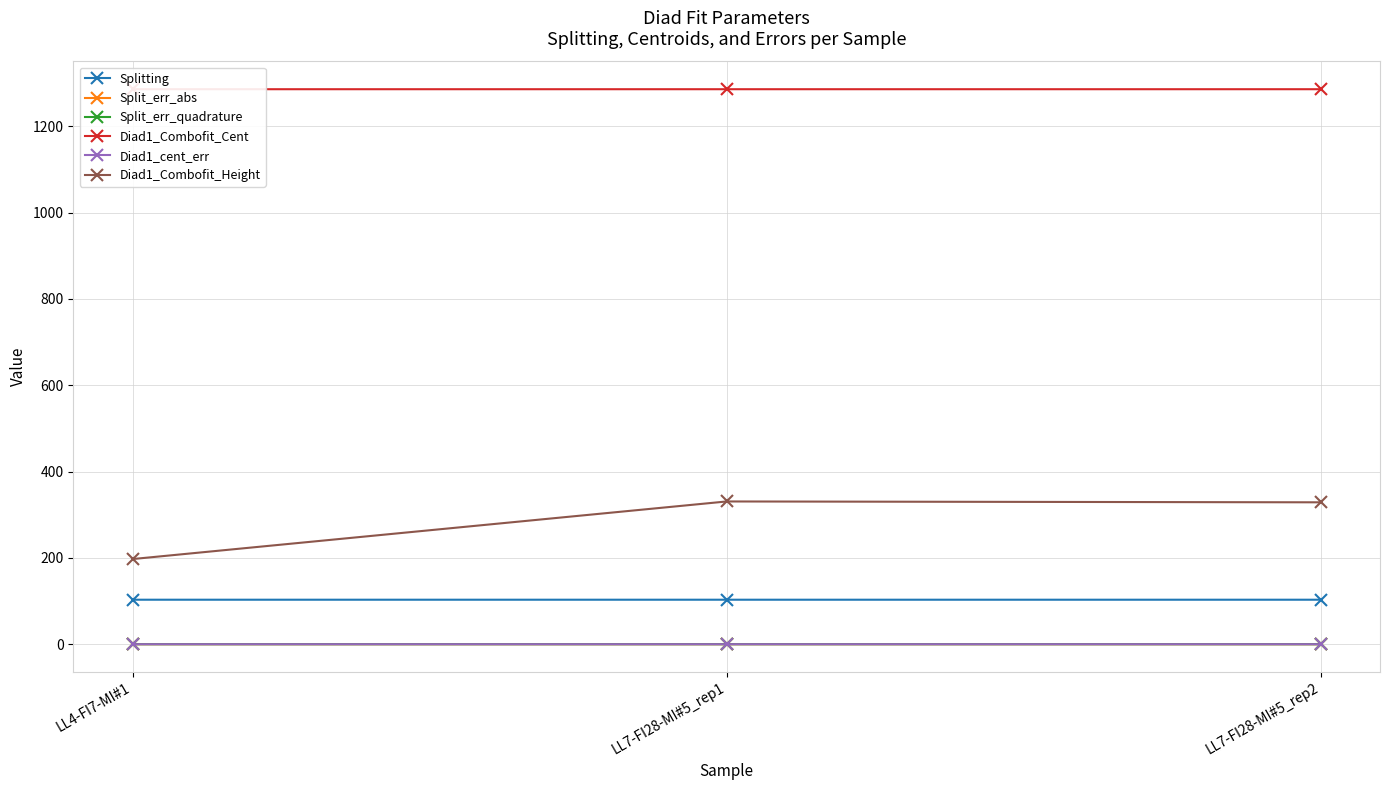

How many lines are shown in the chart?

6